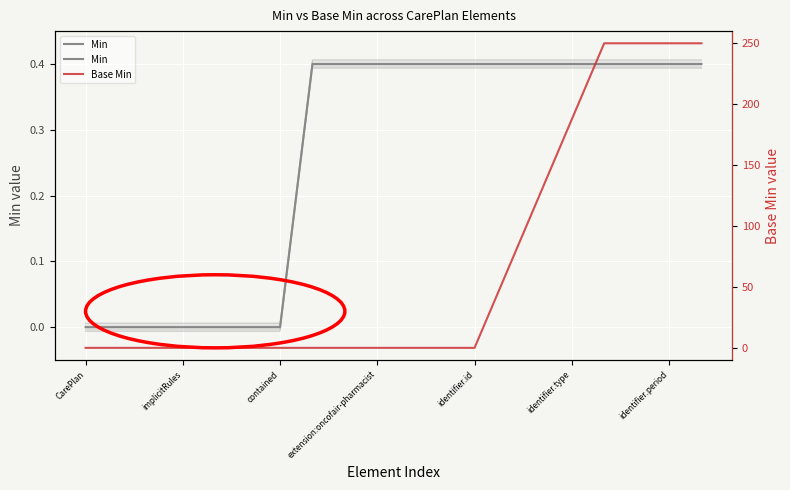

What is the average value of the Base Min series?

68.8